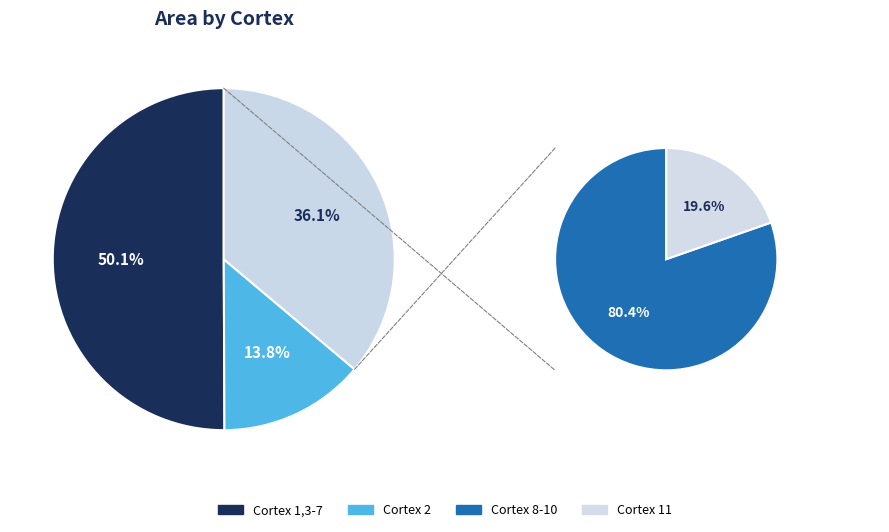

To the nearest percent, what portion does 6 represent?

9%